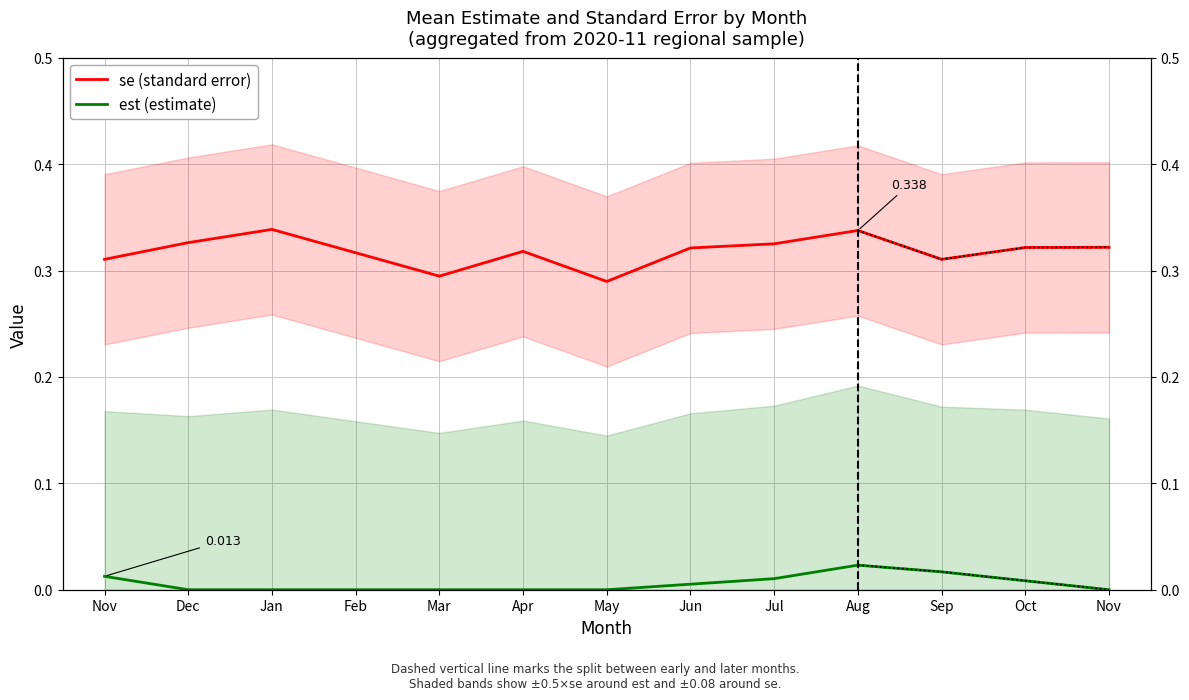

Rank the series at Jan from highest to lowest value.

se (standard error), est (estimate)